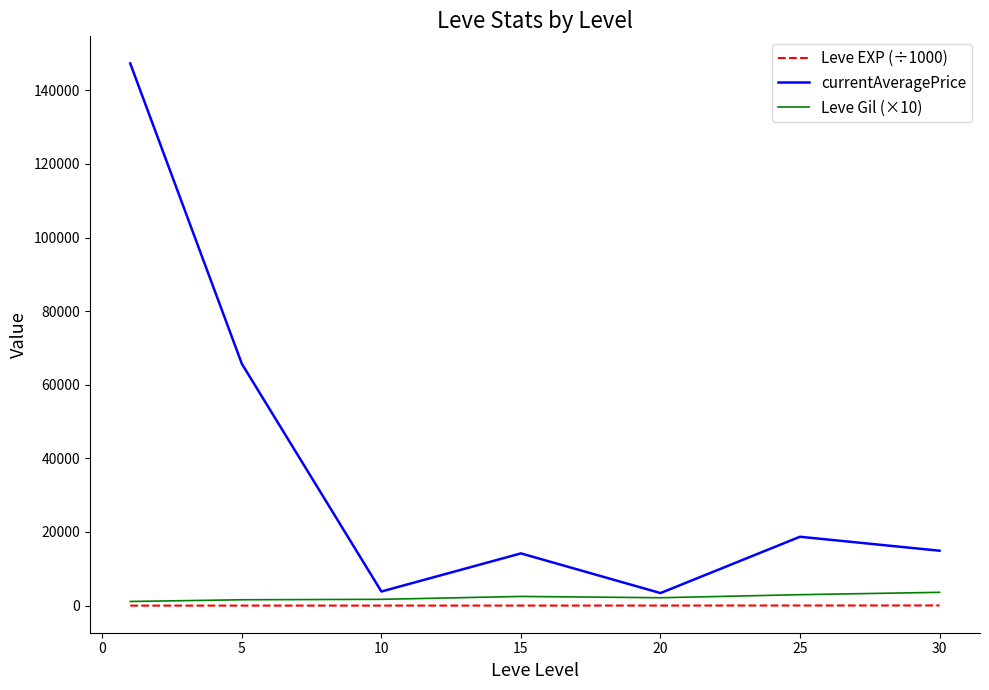

Which series has the widest spread of values?

currentAveragePrice